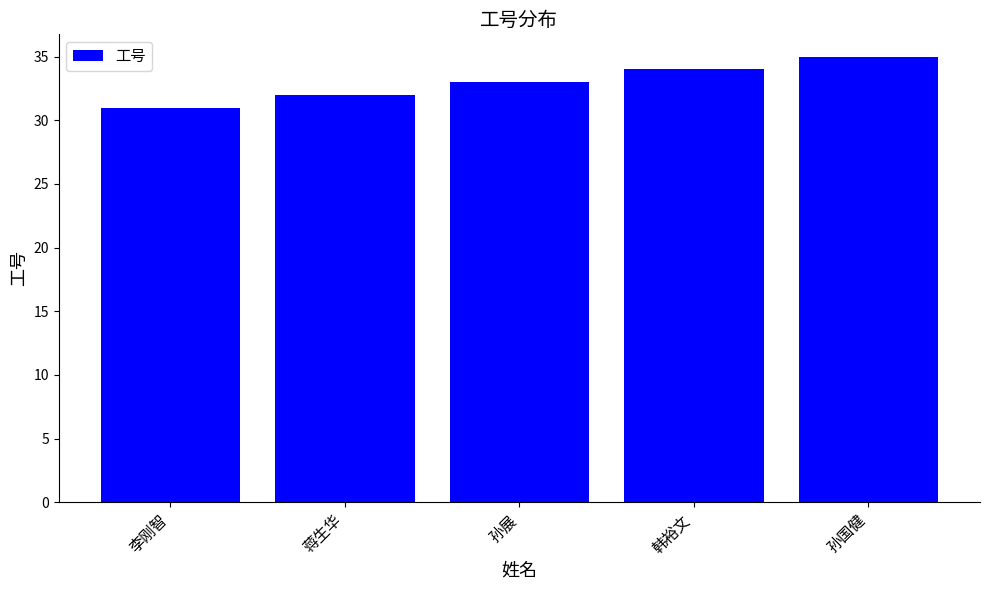

What is the value of the 1st bar from the left?

31